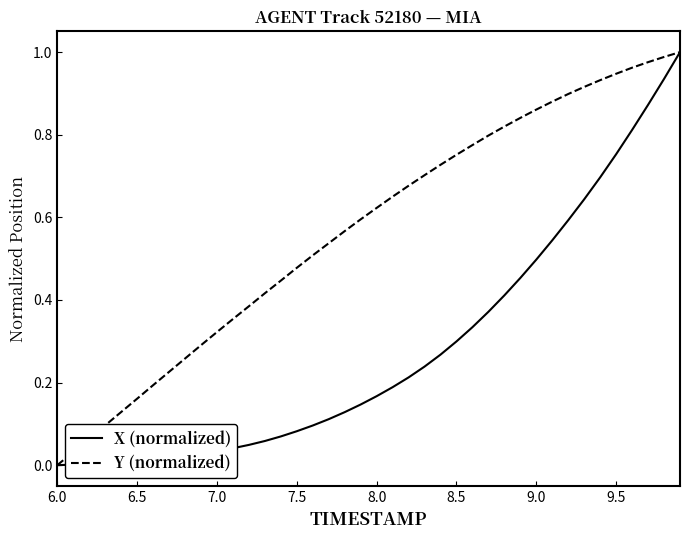

Which series has the largest total across all categories?

Y (normalized)